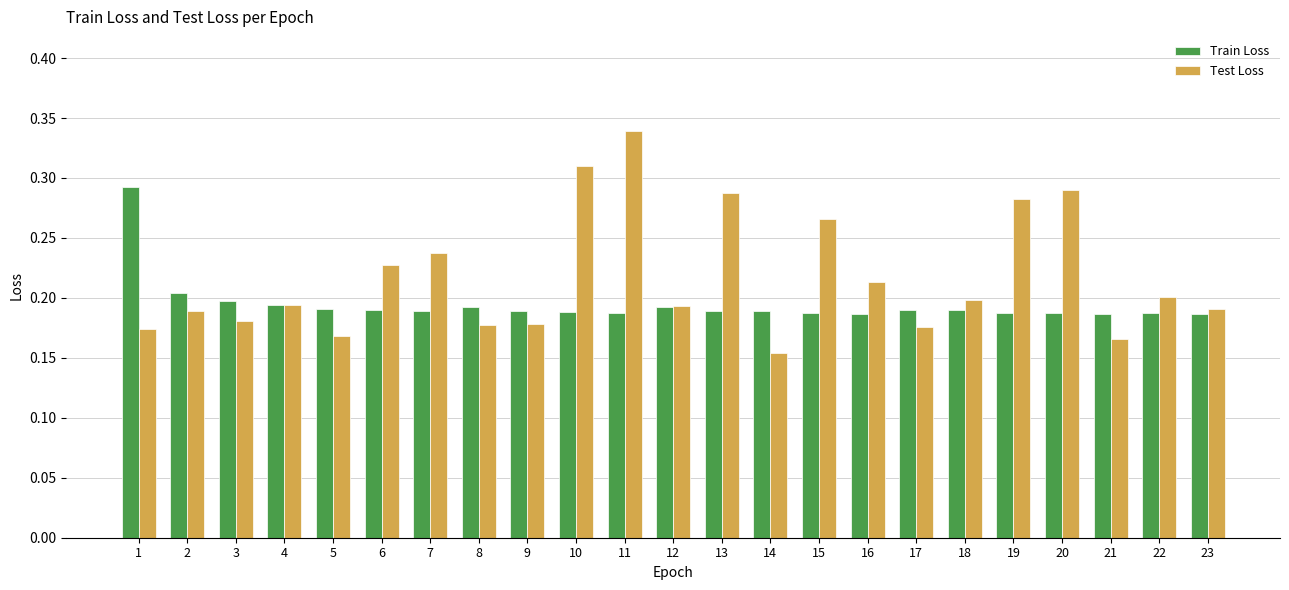

Is the value of Train Loss at 13 greater than the value of Test Loss at 19?

No